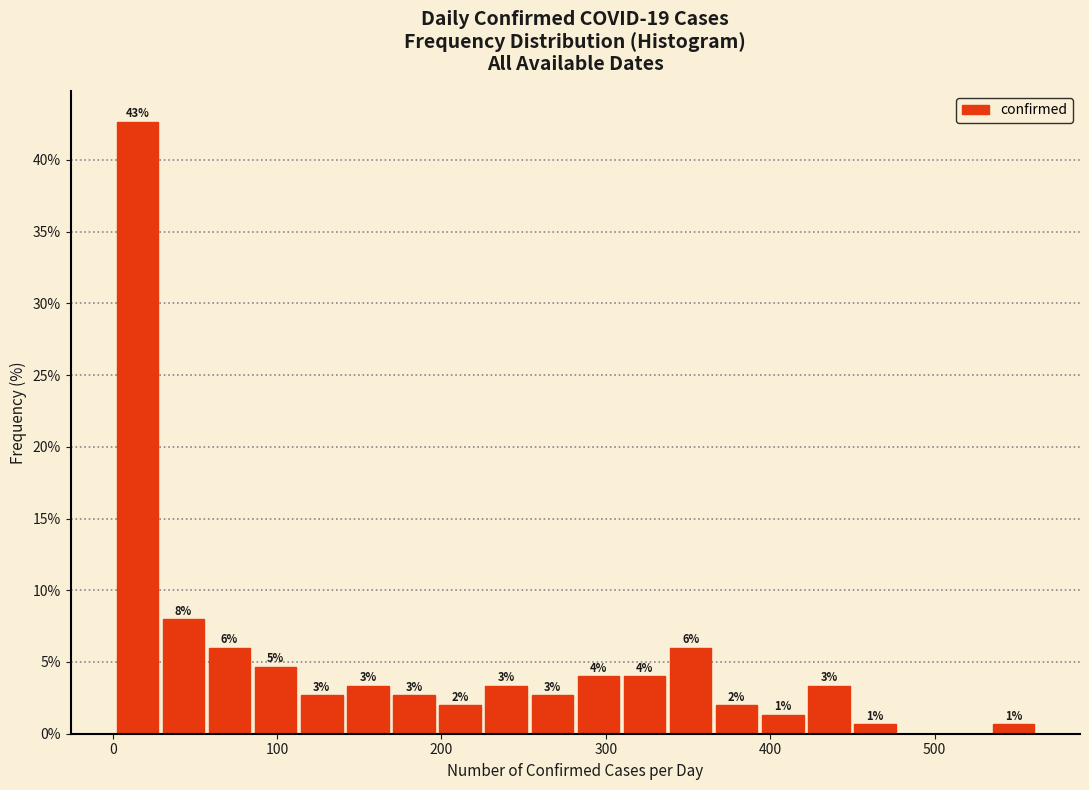

Read against the x-axis, roughly where is the centre of the tallest bar?

20